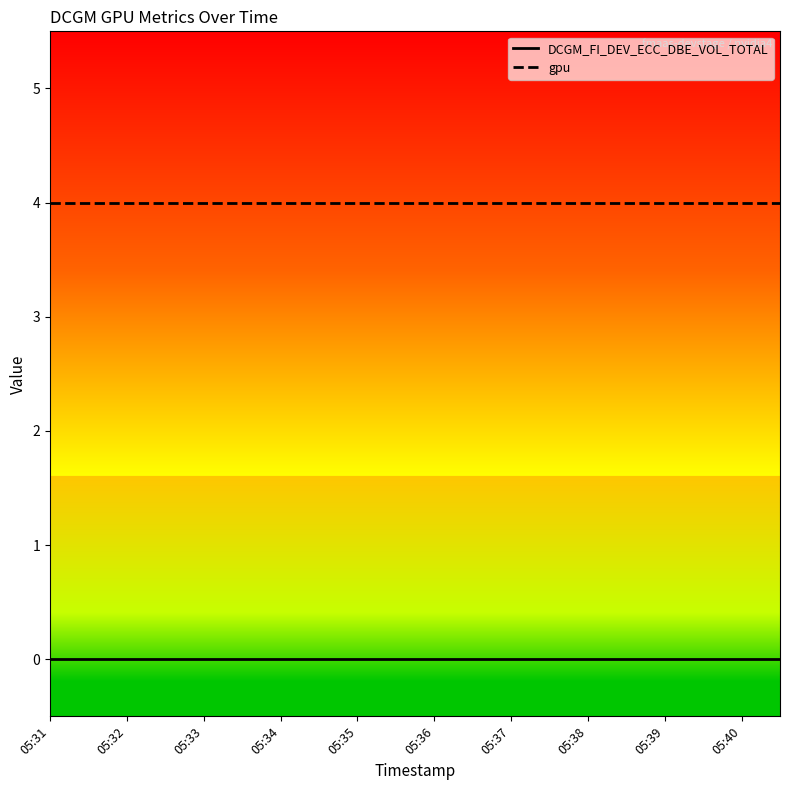

What is the minimum value for gpu?

4